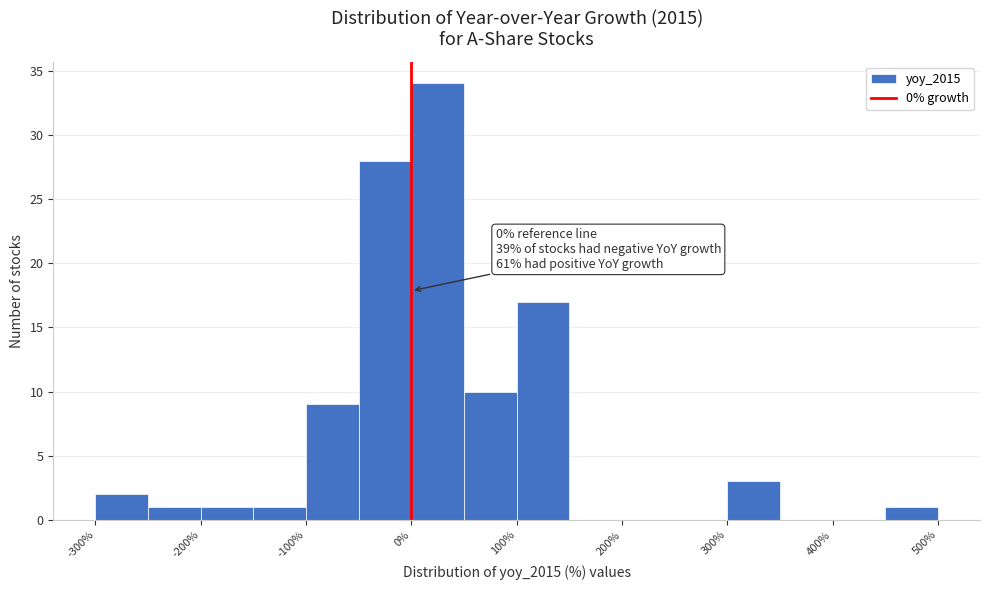

Which range on the x-axis has the tallest bar?

0 to 50